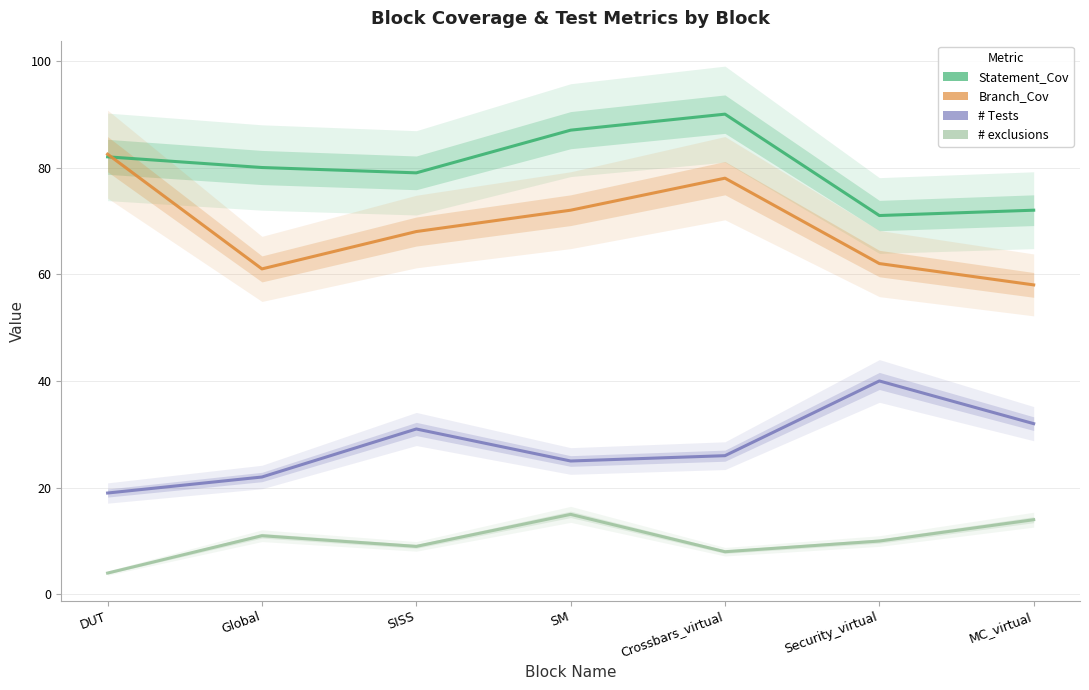

Which has a higher value, MC_virtual or DUT?

DUT